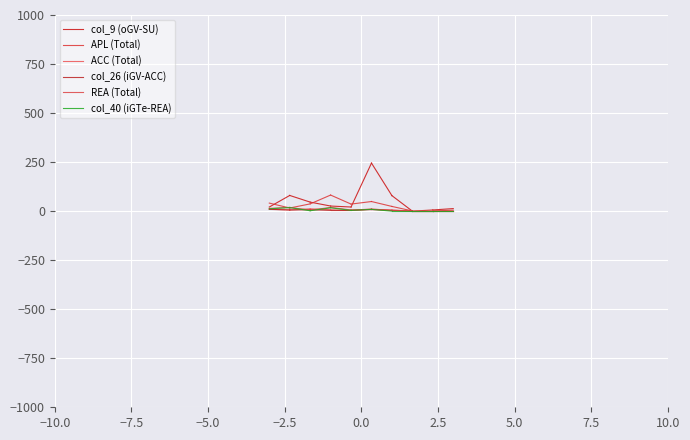

Does the chart display data point markers on the line(s)?

No